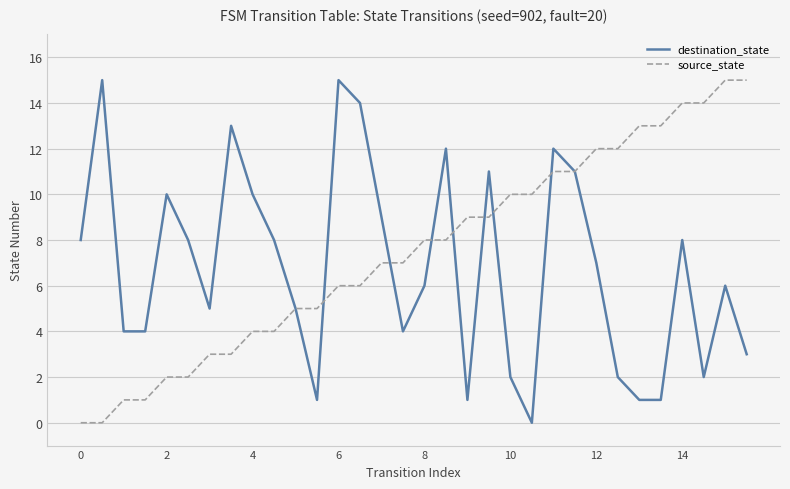

What is the highest value of the destination_state series?

15